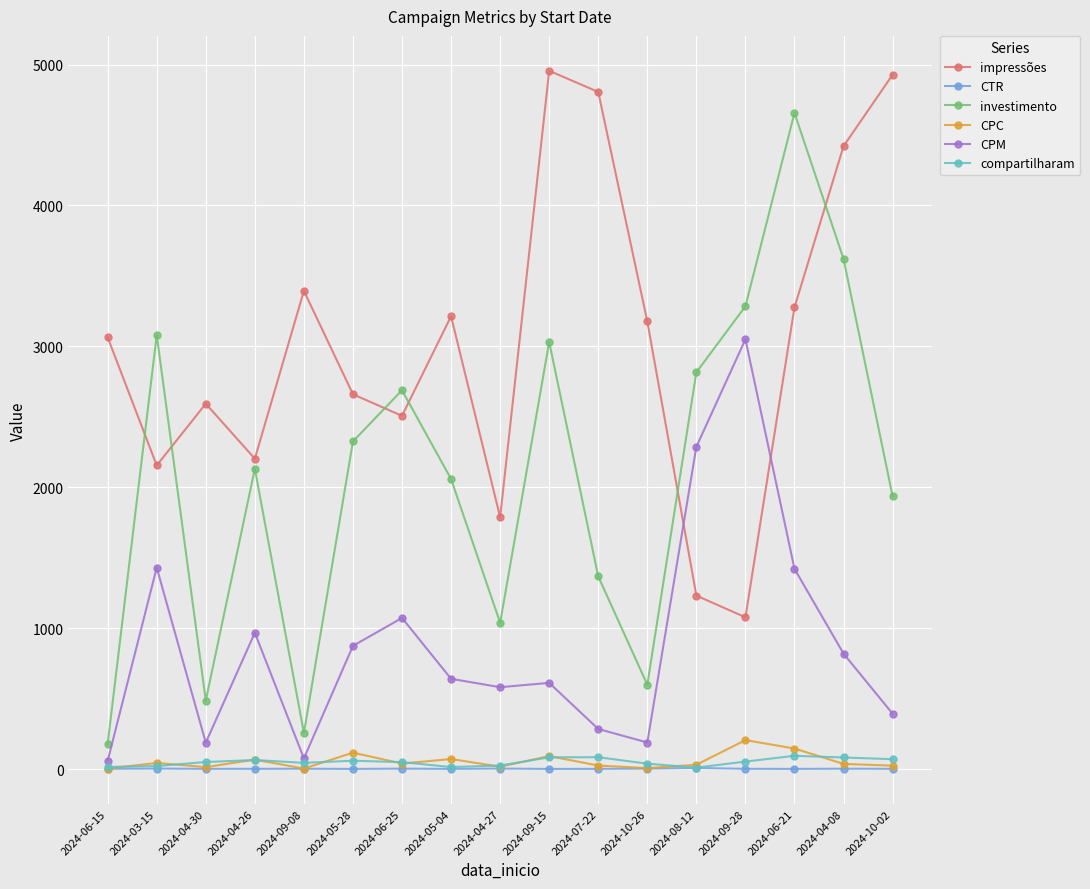

How many interior local valleys does the investimento series have?

4